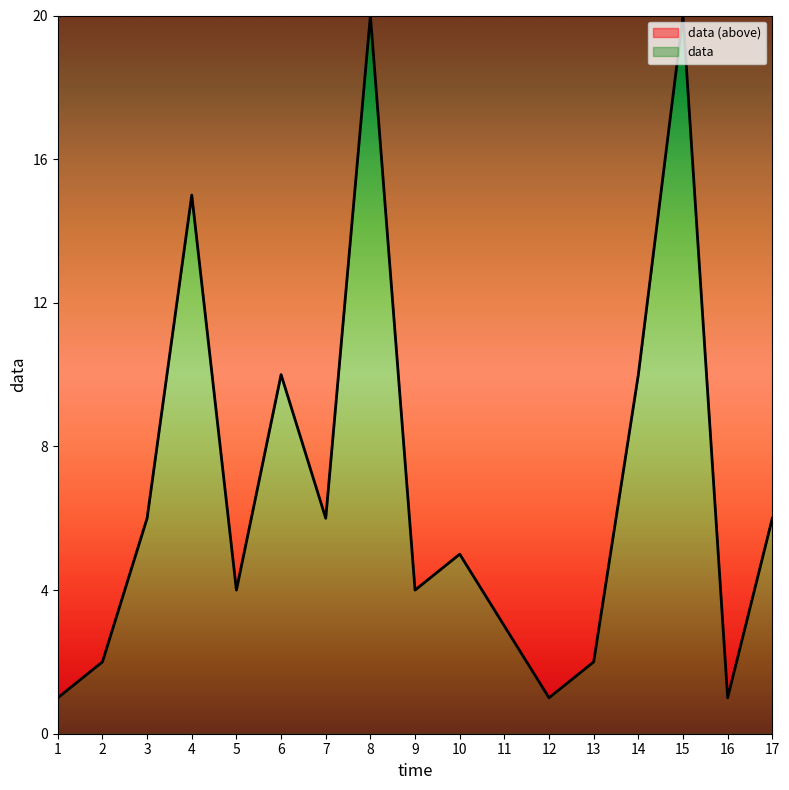

Which label corresponds to the largest value in the chart?

8